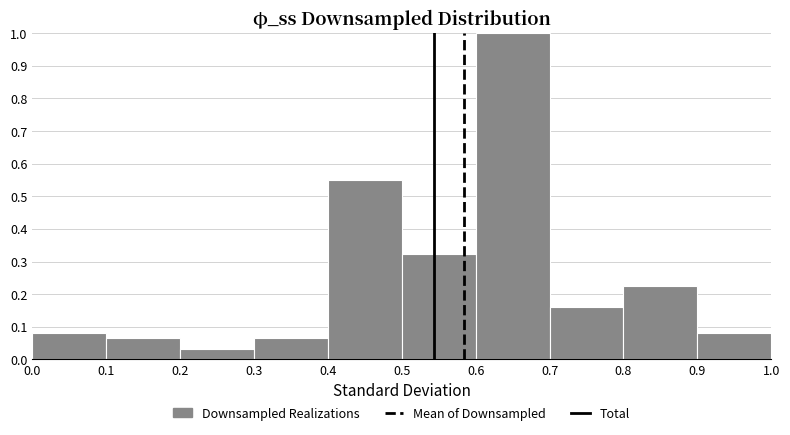

Over which range of the x-axis is the bar tallest?

0.6 to 0.7